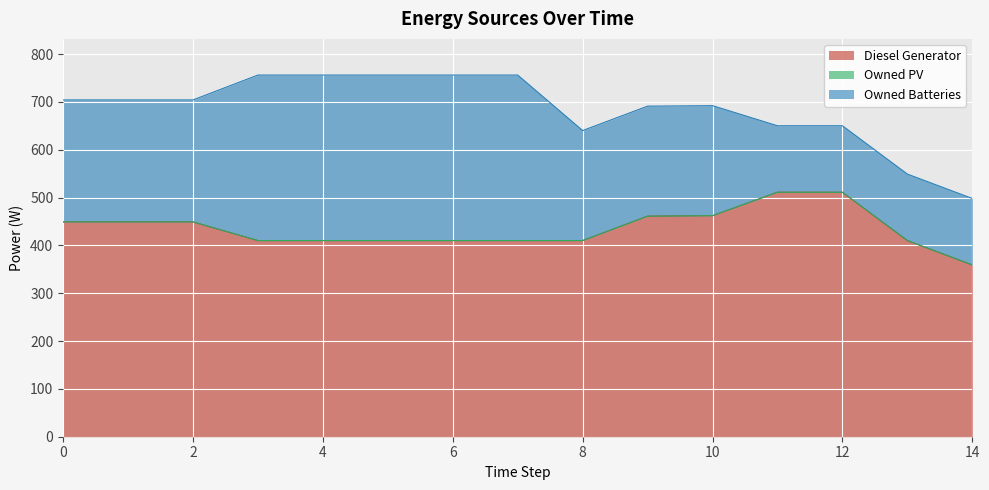

The Owned Batteries series shows 346 at 4. True or false?

True